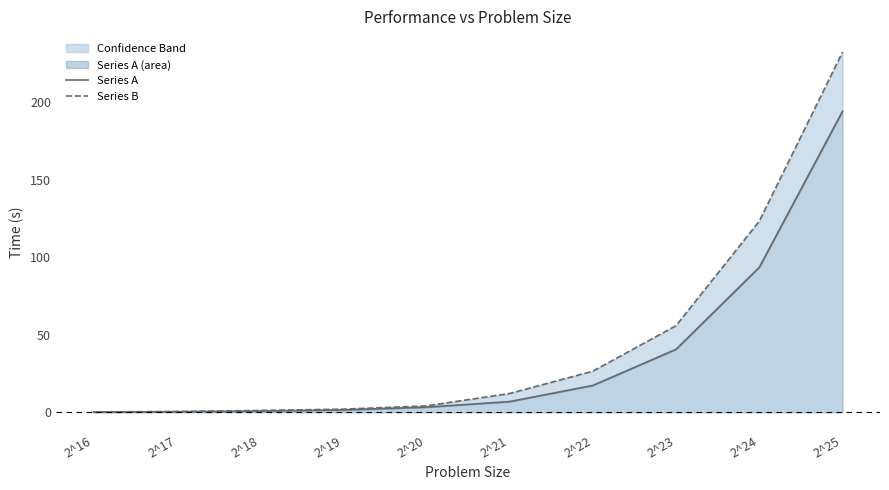

What is the sum of the Series B values at 2^17 and 2^21?

12.6